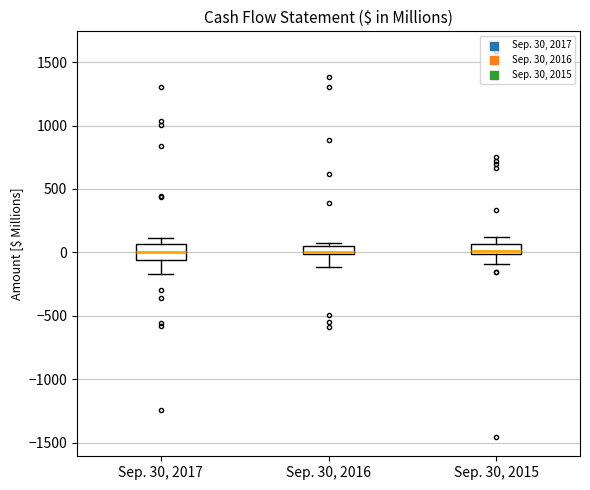

Which box is the tallest, from its lower edge to its upper edge?

Sep. 30, 2017